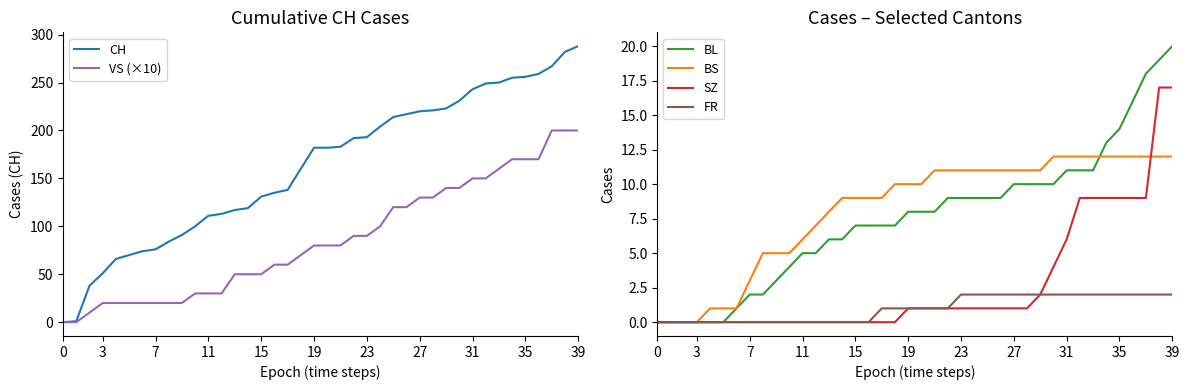

What is the greatest value displayed?

288